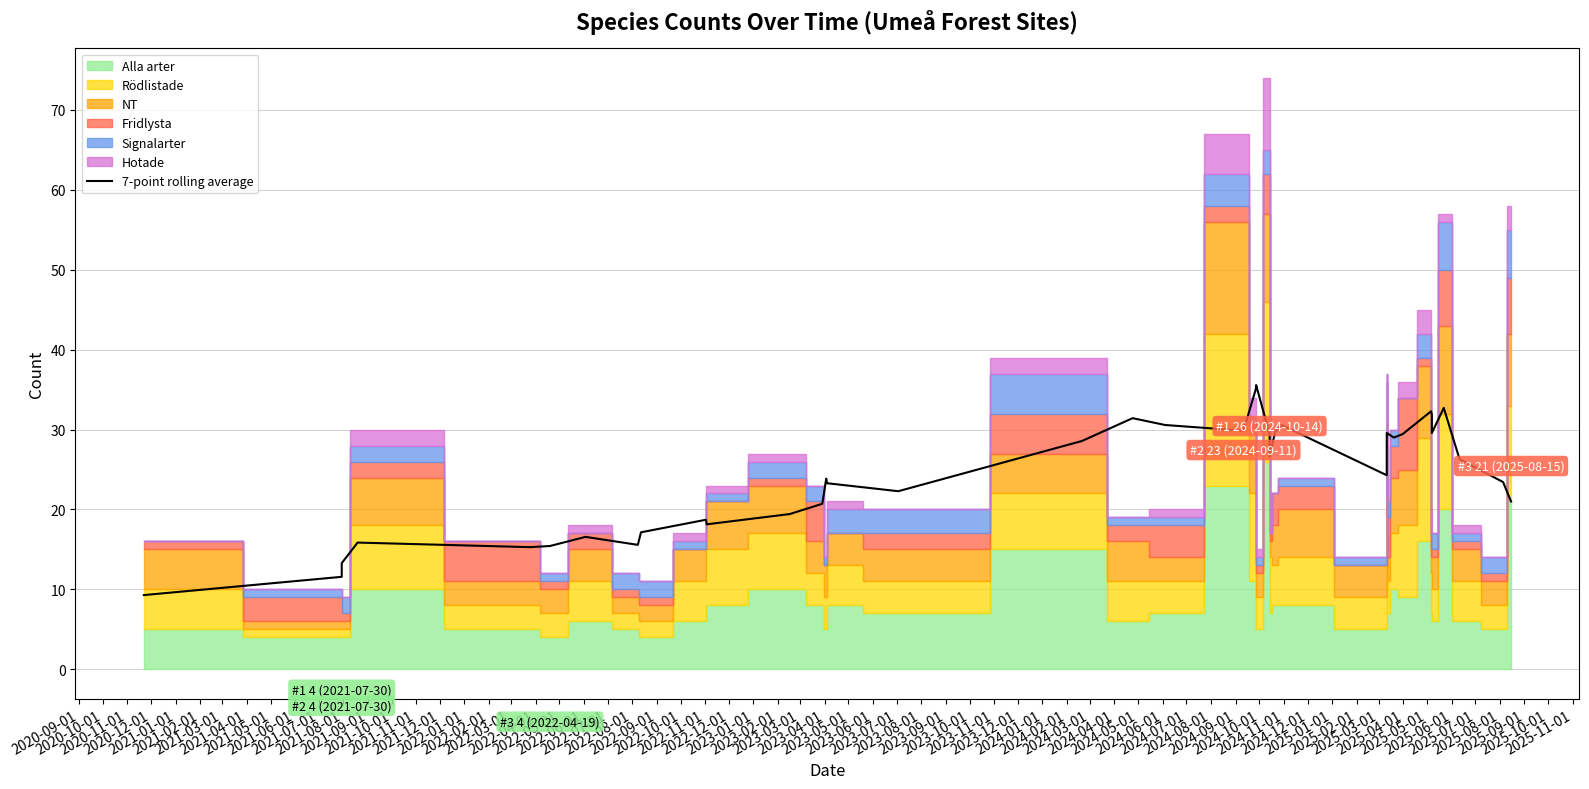

What is the label of the 1st point from the left?

2020-09-01